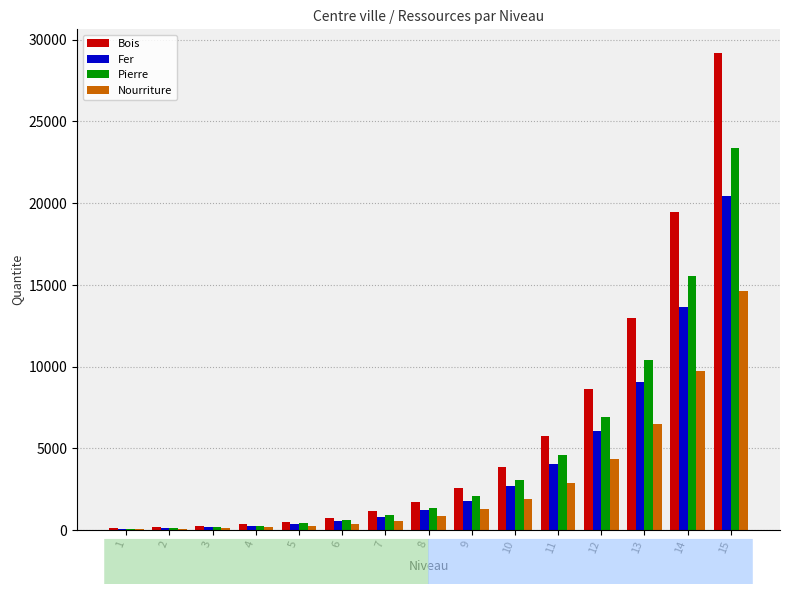

What is the total value across all series at 5?

1518.8